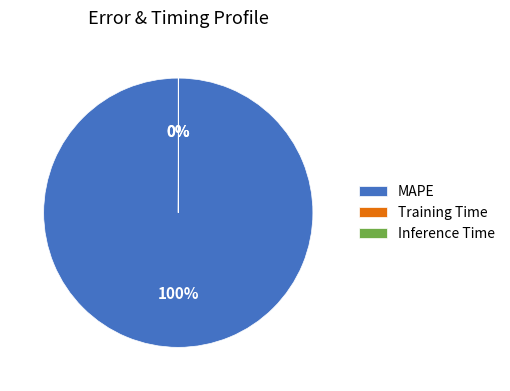

Which slice is the largest?

MAPE